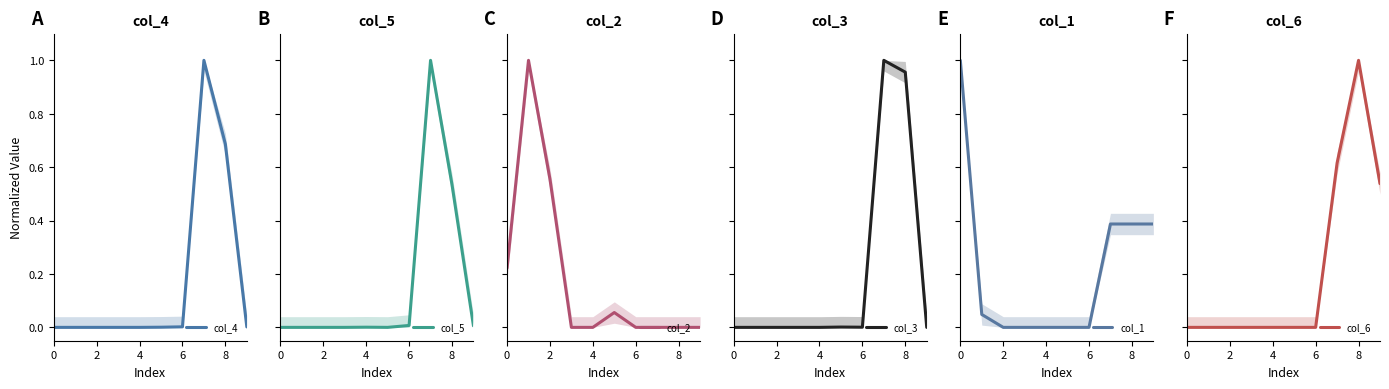

At how many categories does at least one series exceed 0?

9